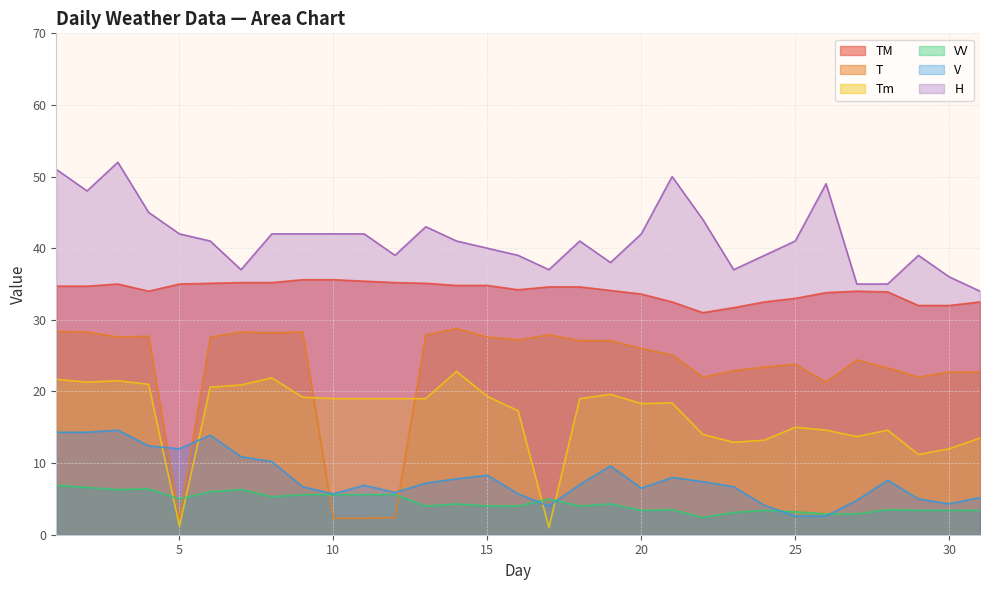

Which series has the largest range (max minus min)?

T